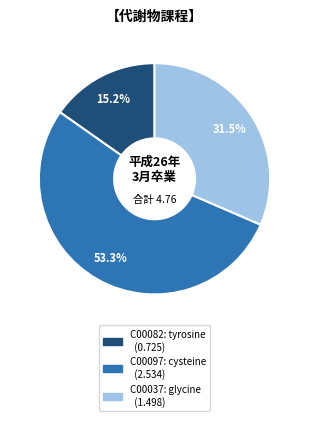

Is there a majority slice in this chart?

Yes